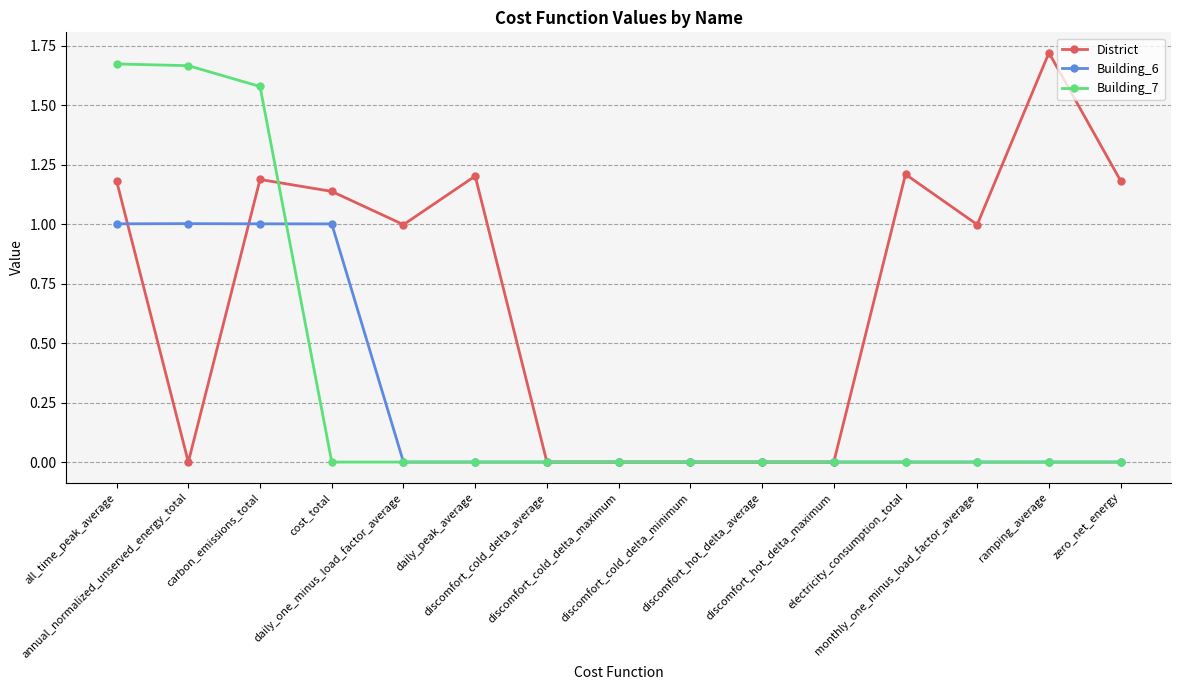

Which series has the largest total across all categories?

District